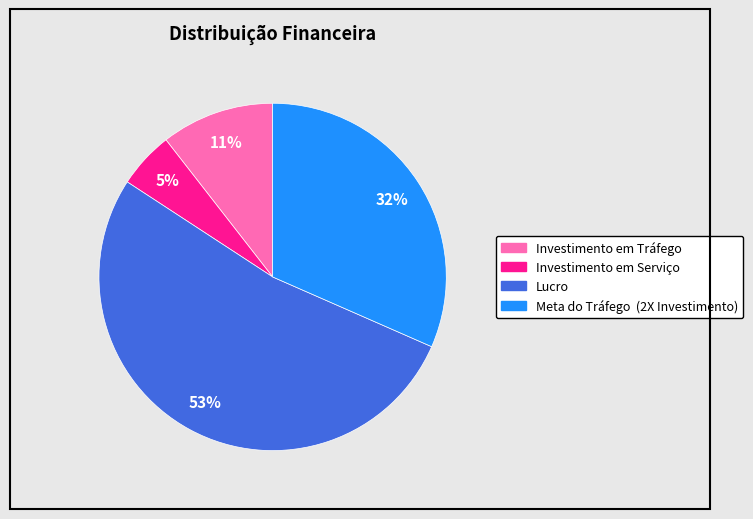

What percentage is the Investimento em Serviço slice, to the nearest percent?

5%